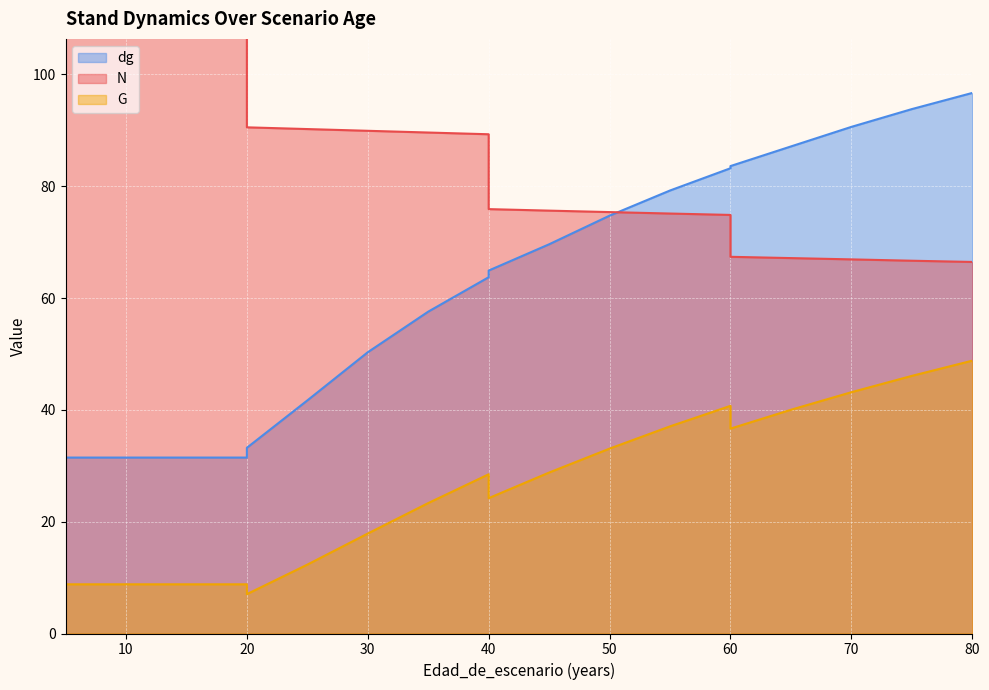

At which category is the sum across all series the highest?

80